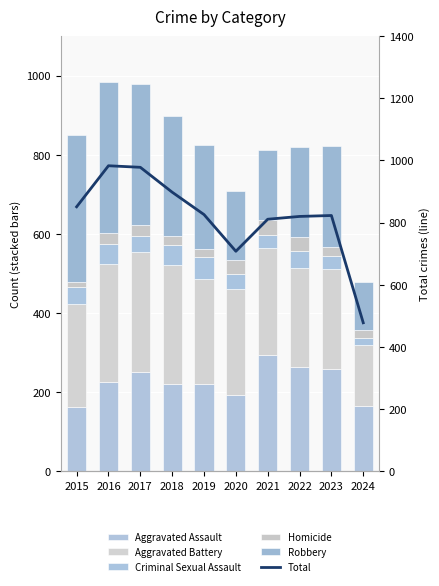

What is the value of the Aggravated Assault bar at the 6th from the left?

192